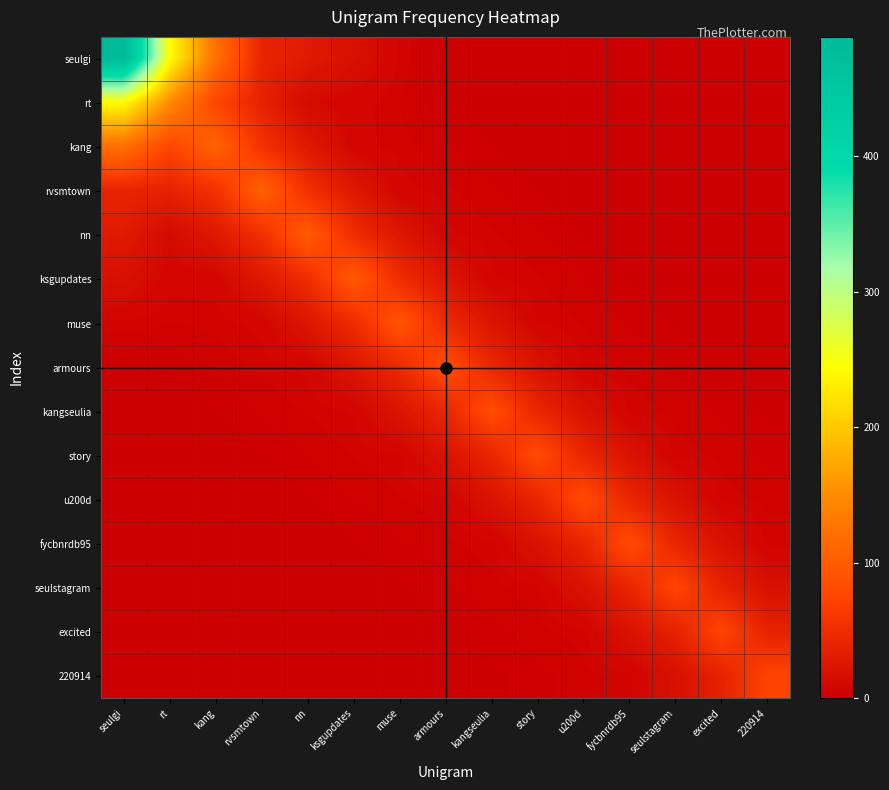

What is the total value across all series at excited?

186.6